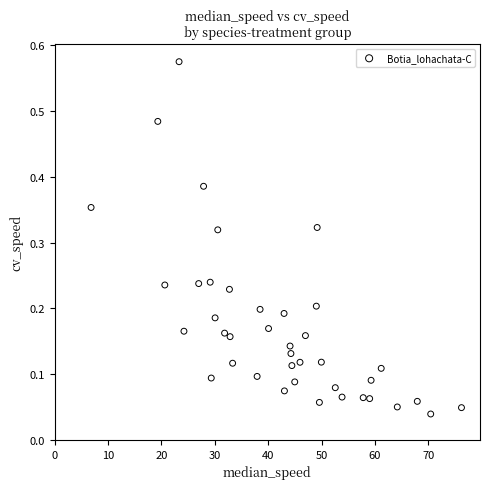

What is the range of X values (max minus min)?

69.3